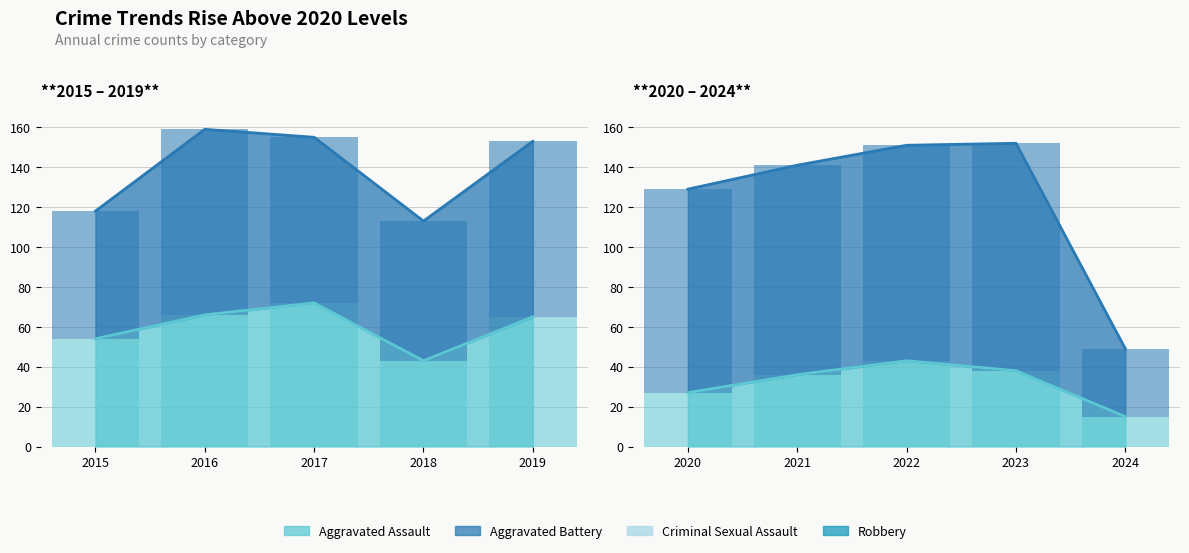

Which series has the widest spread of values?

Robbery